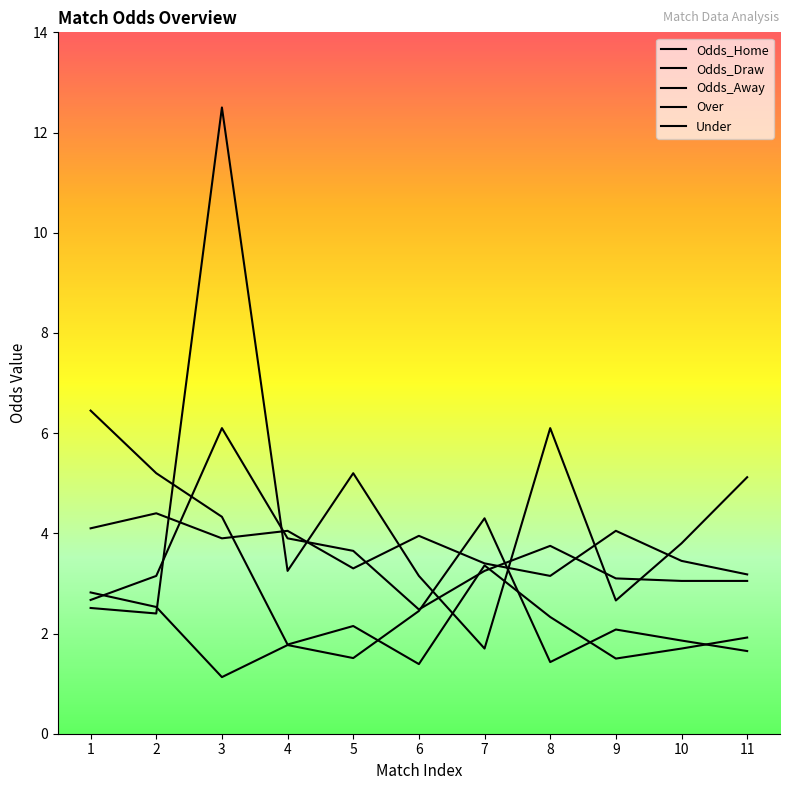

At which category is the sum across all series the highest?

3